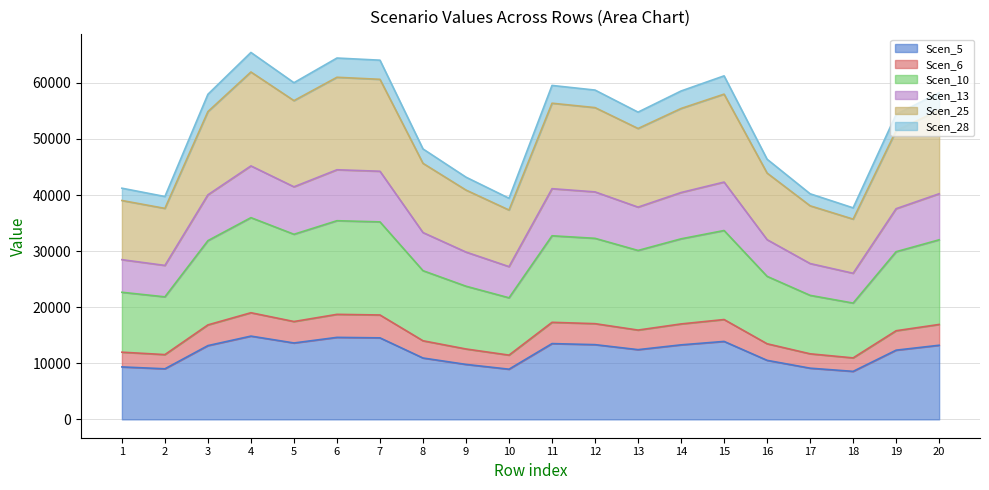

What is the total value across all series at 7?

64038.7